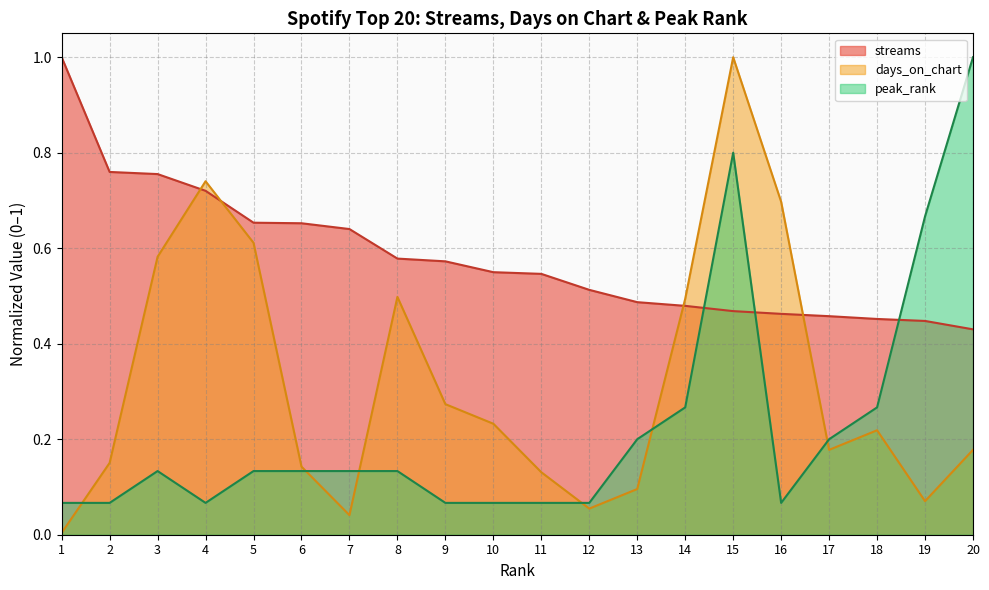

At which category does the chart reach its peak across all series?

1